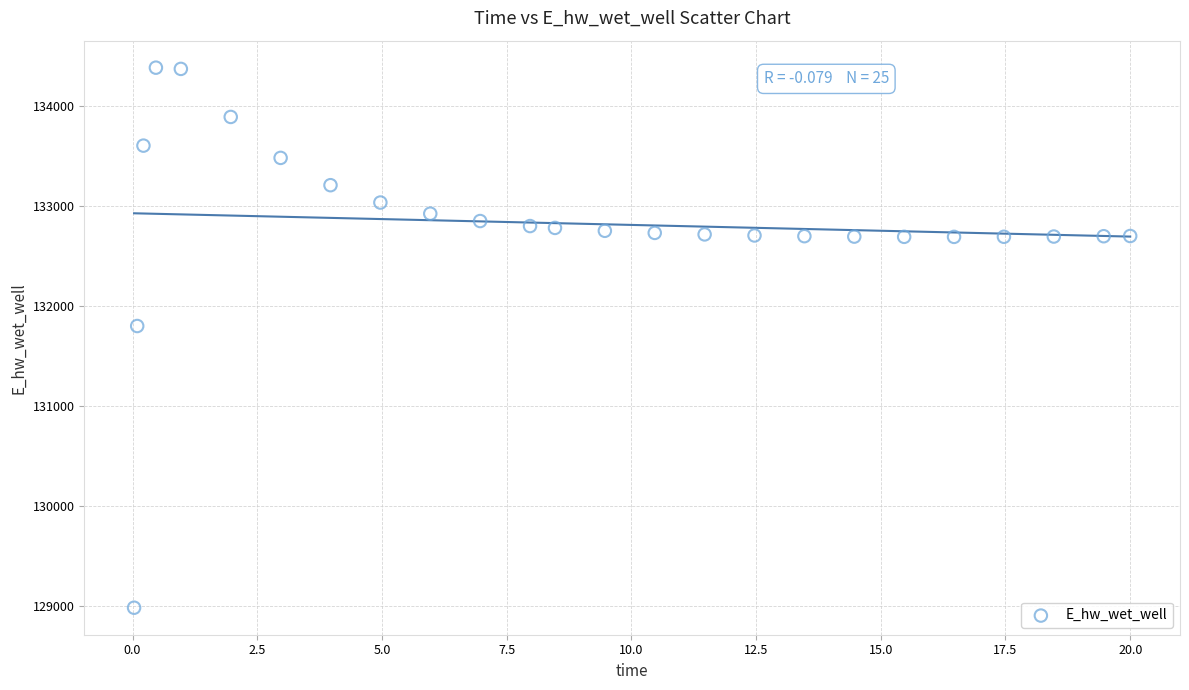

What Y value in the scatter plot is closest to 131684?

131801.2